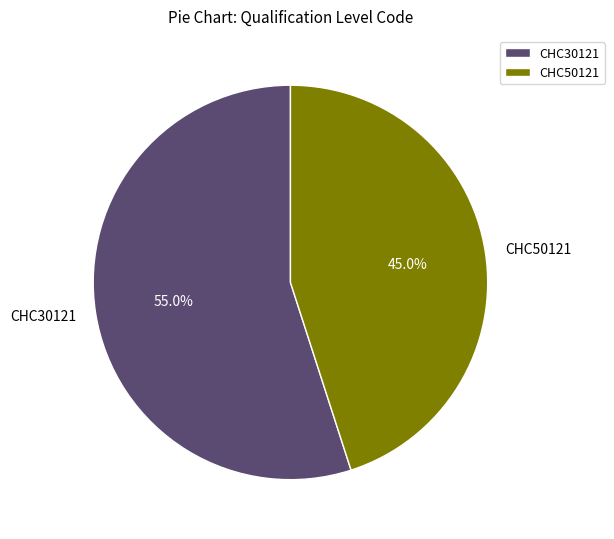

Which slice is the smallest?

CHC50121